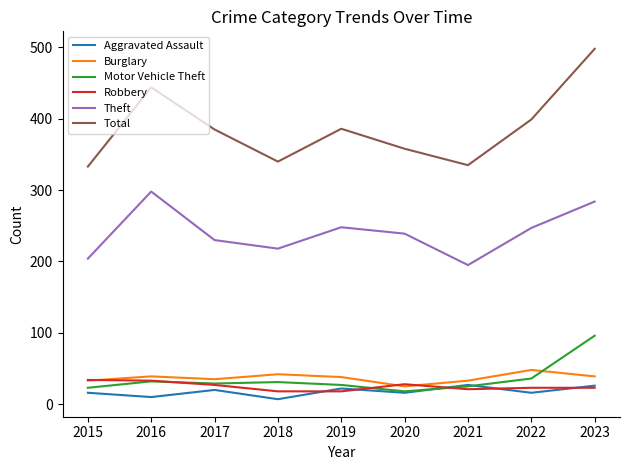

What is the maximum value shown in the chart?

498